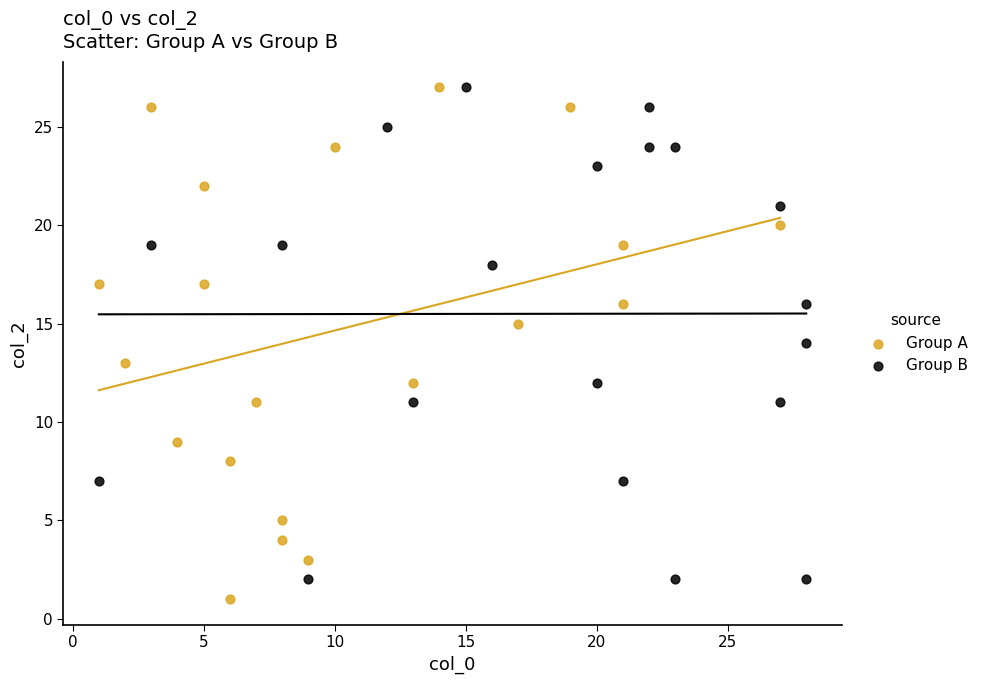

What are all the series names shown in the legend?

Group A, Group B